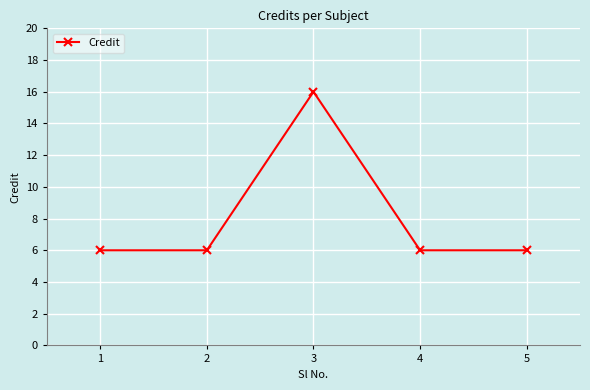

What is the ratio of the value at 3 to the value at 1?

2.7